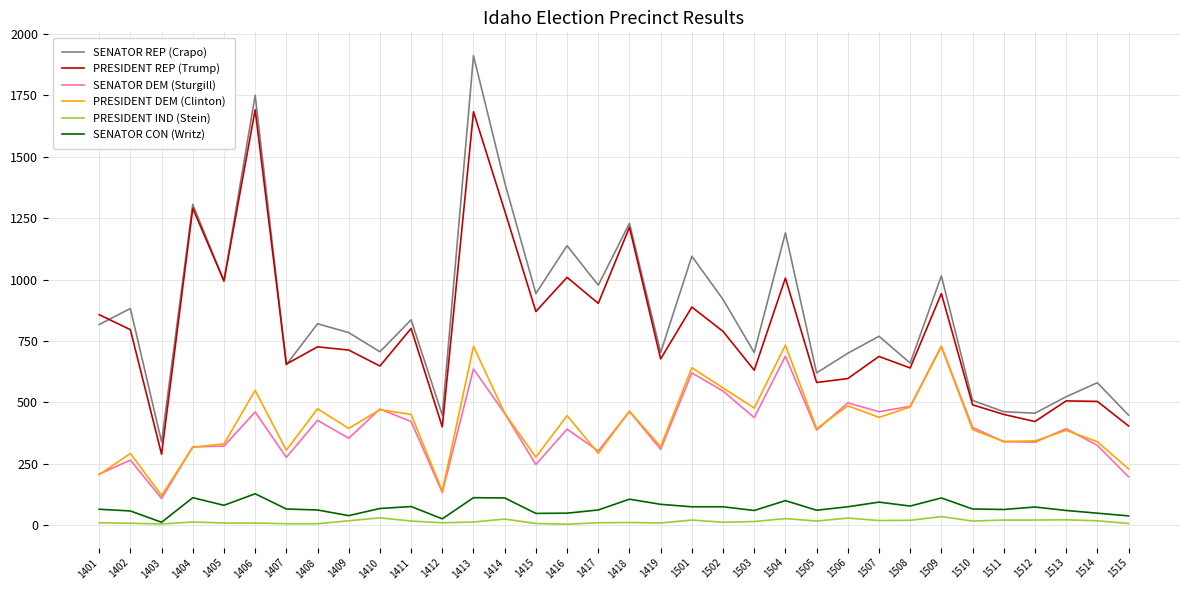

How many values in the SENATOR REP (Crapo) series are below 817?

17